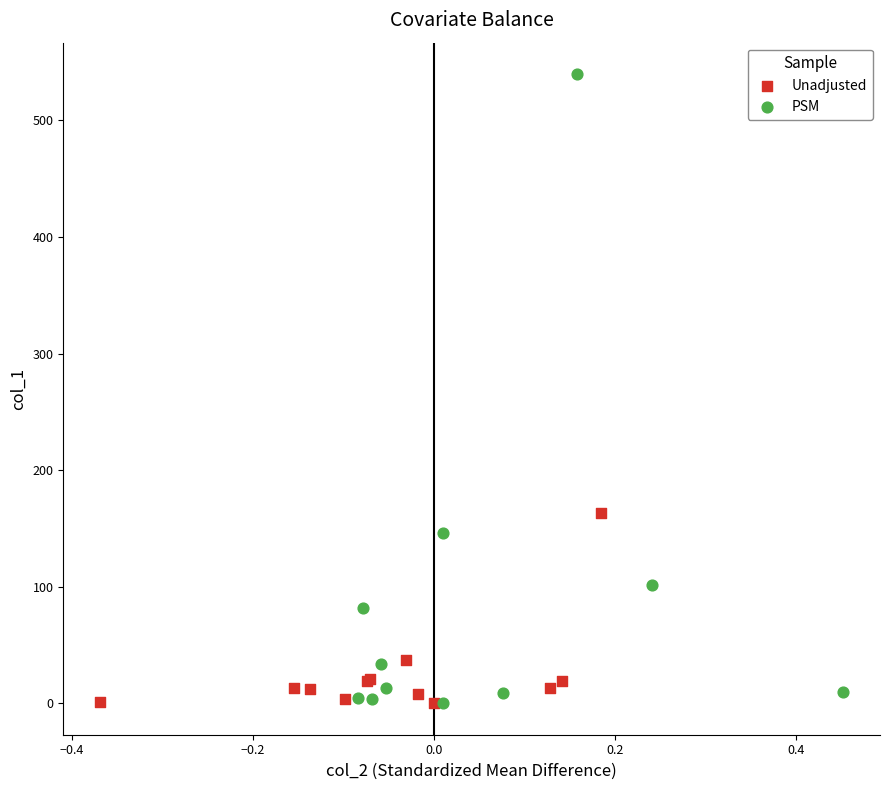

What are all the series names shown in the legend?

Unadjusted, PSM